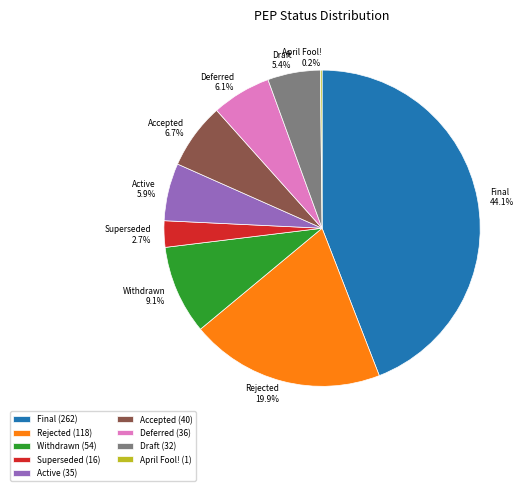

Which has a higher value, Active or Rejected?

Rejected